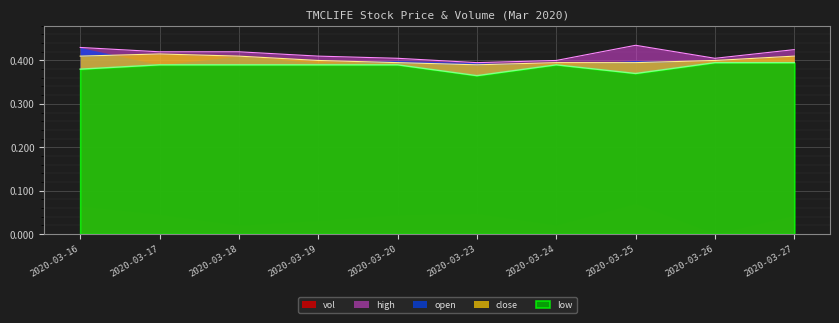

True or false: low and high intersect in this chart.

False